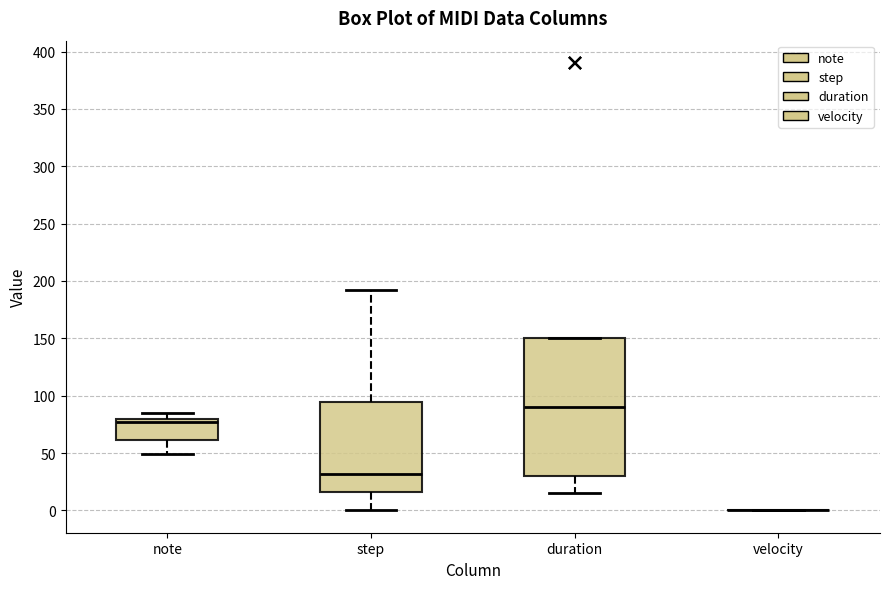

Which box is the tallest, from its lower edge to its upper edge?

duration